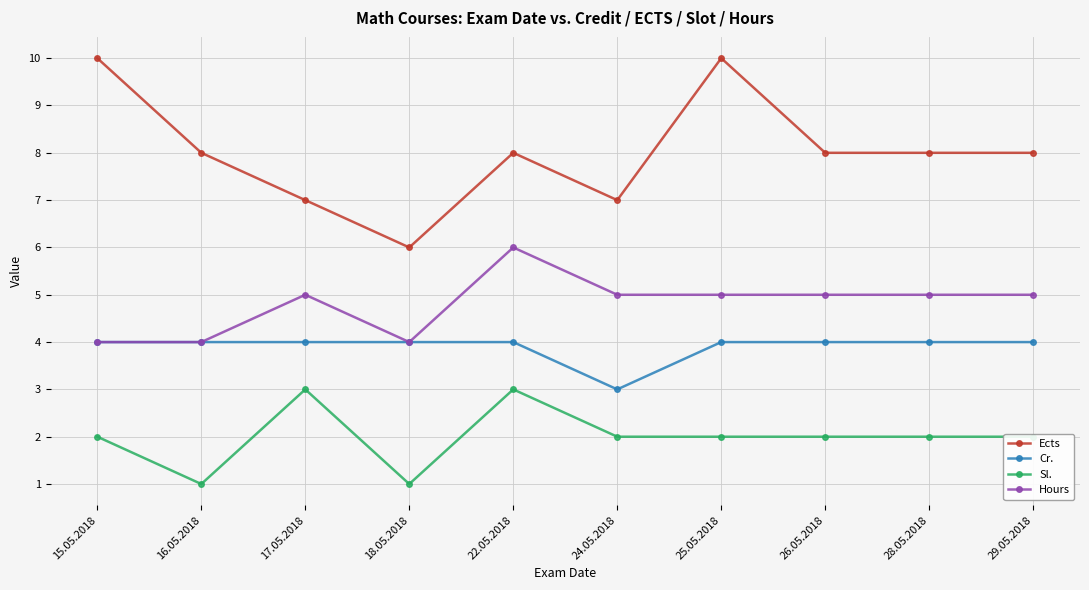

Which series has the largest total across all categories?

Ects